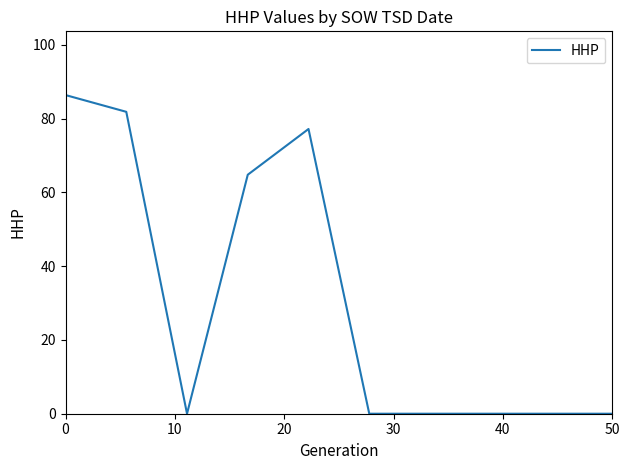

What is the maximum value shown in the chart?

86.4